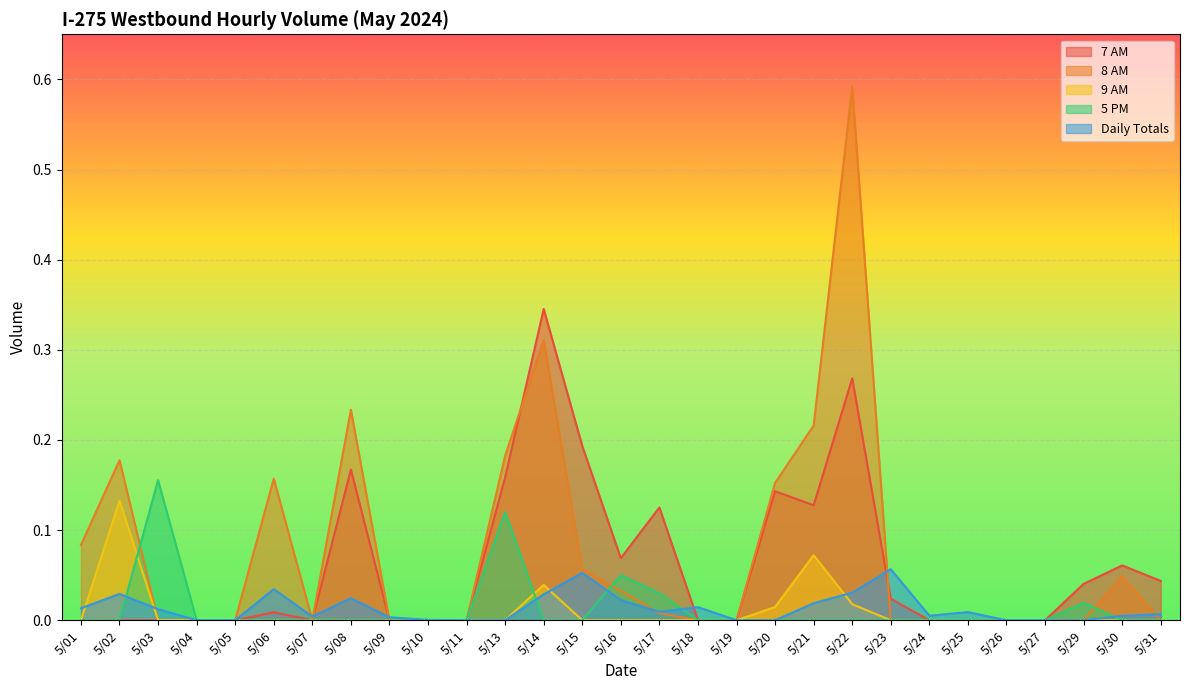

List the series in order of their peak value, lowest first.

Daily Totals, 9 AM, 5 PM, 7 AM, 8 AM